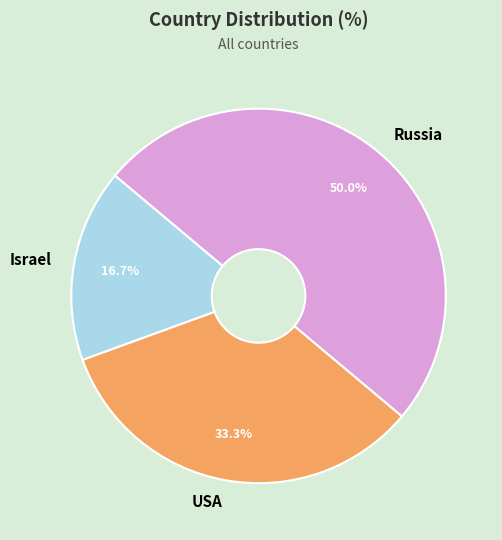

To the nearest percent, what is the average slice percentage?

33%